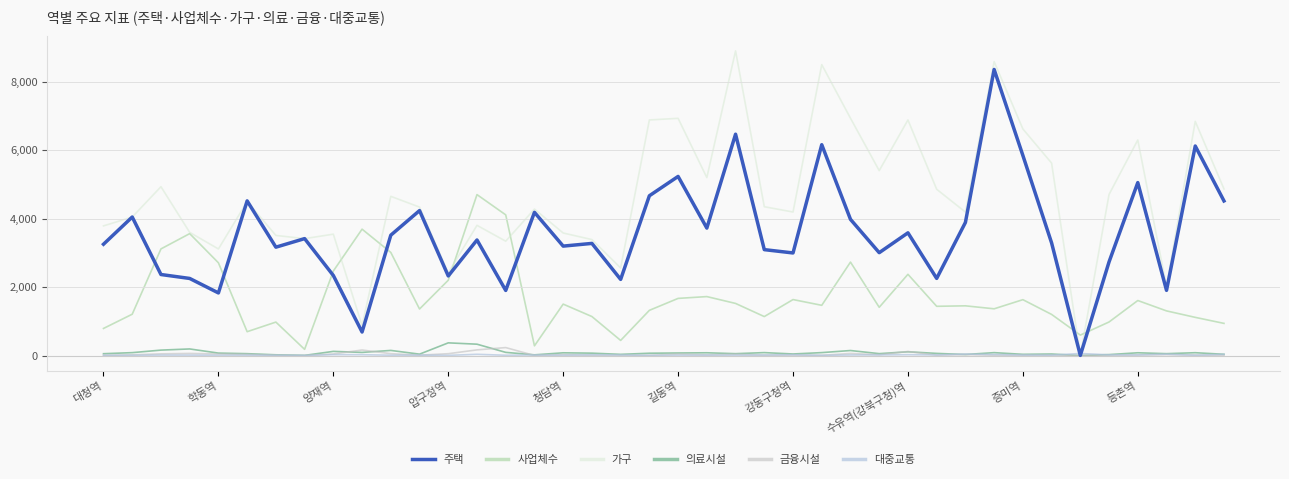

What is the value of the 금융시설 point at the 25th from the left?

18